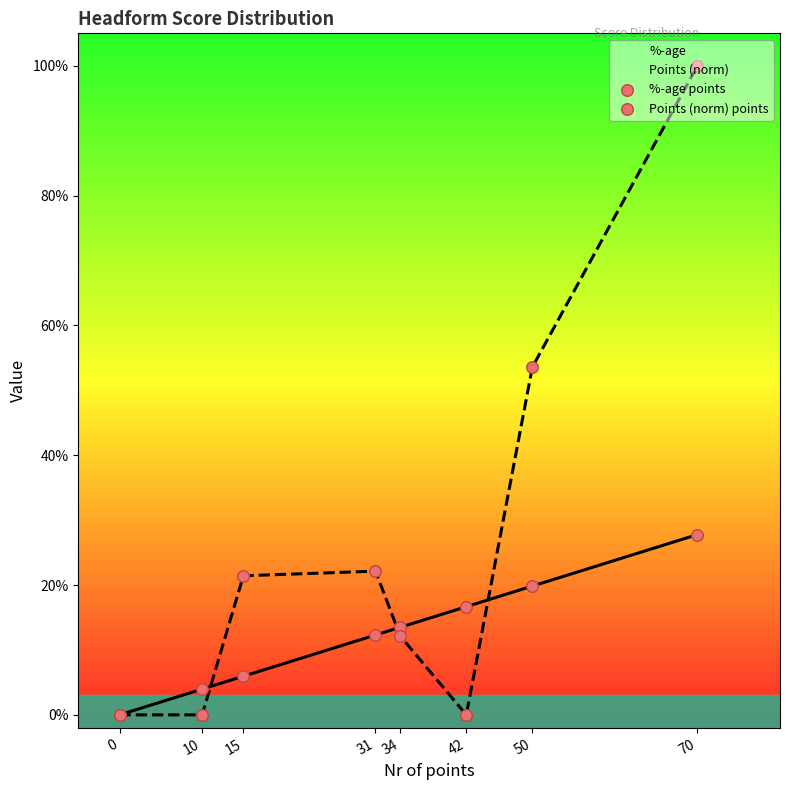

Is the value of %-age points at 31 greater than the value of Points (norm) at 10?

Yes